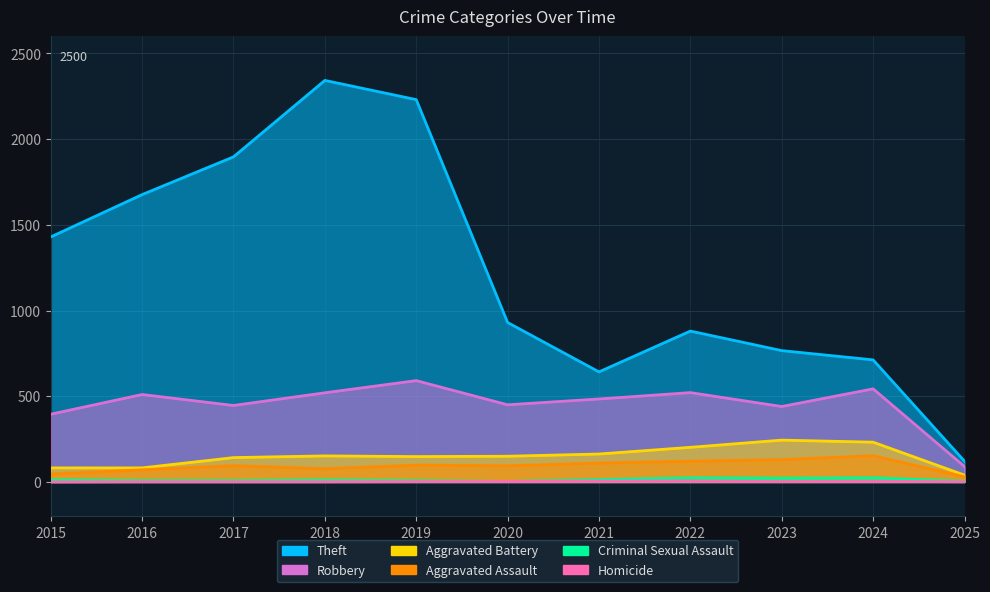

What is the approximate value of Homicide at 2019?

2